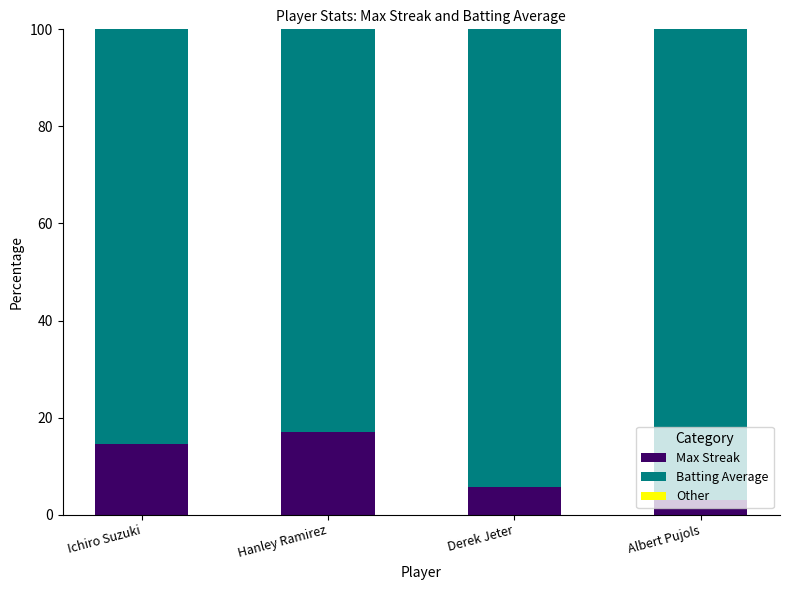

Is it true that Max Streak equals 5.6 at Derek Jeter?

True